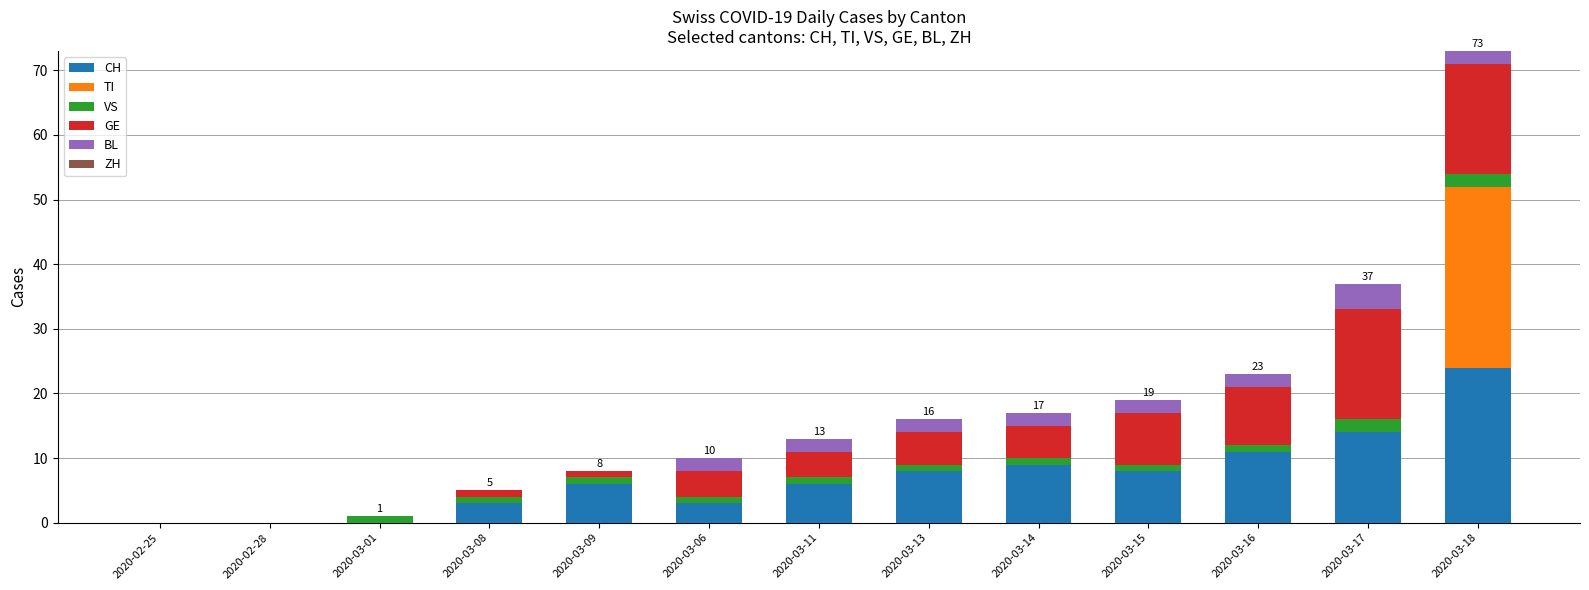

What is the difference between the CH values at 2020-03-08 and 2020-03-13?

5